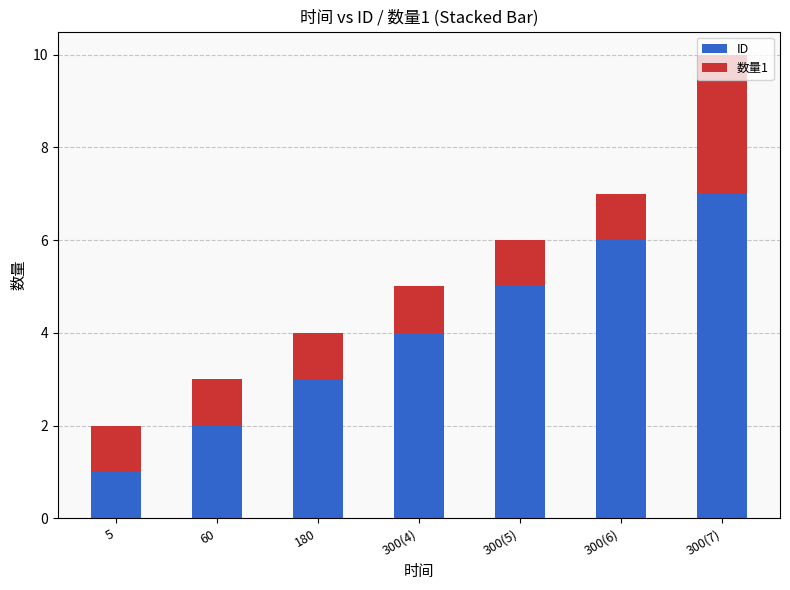

What is the difference between the maximum and second lowest values in the ID series?

5